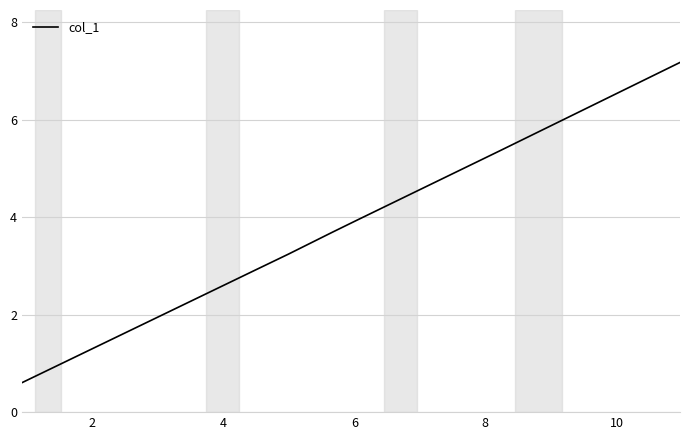

How many series are shown in this chart?

1